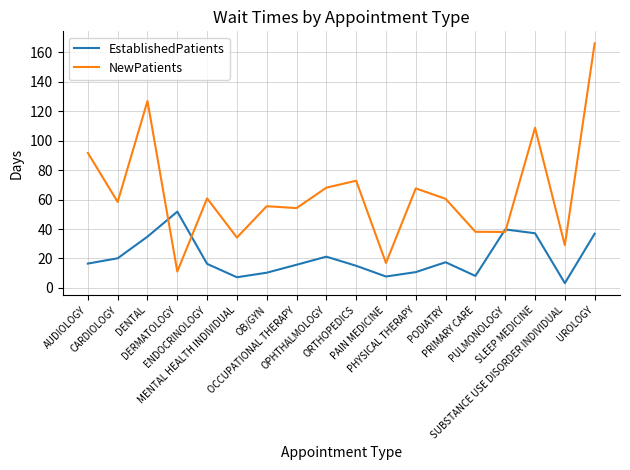

True or false: EstablishedPatients and NewPatients cross at least once.

True